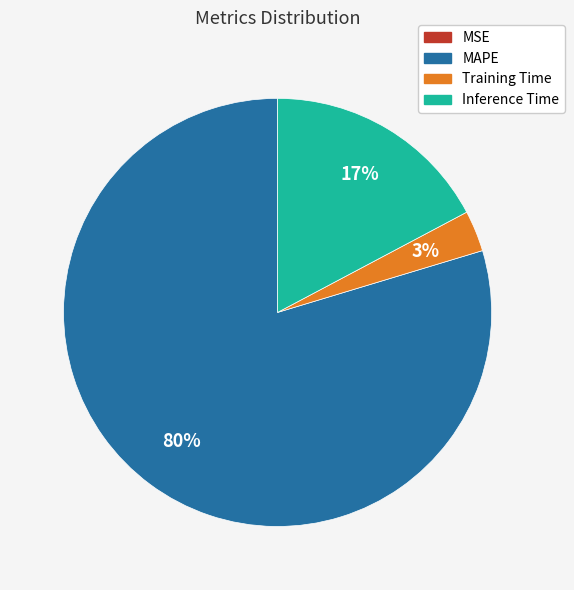

Is MAPE the majority of the pie?

Yes